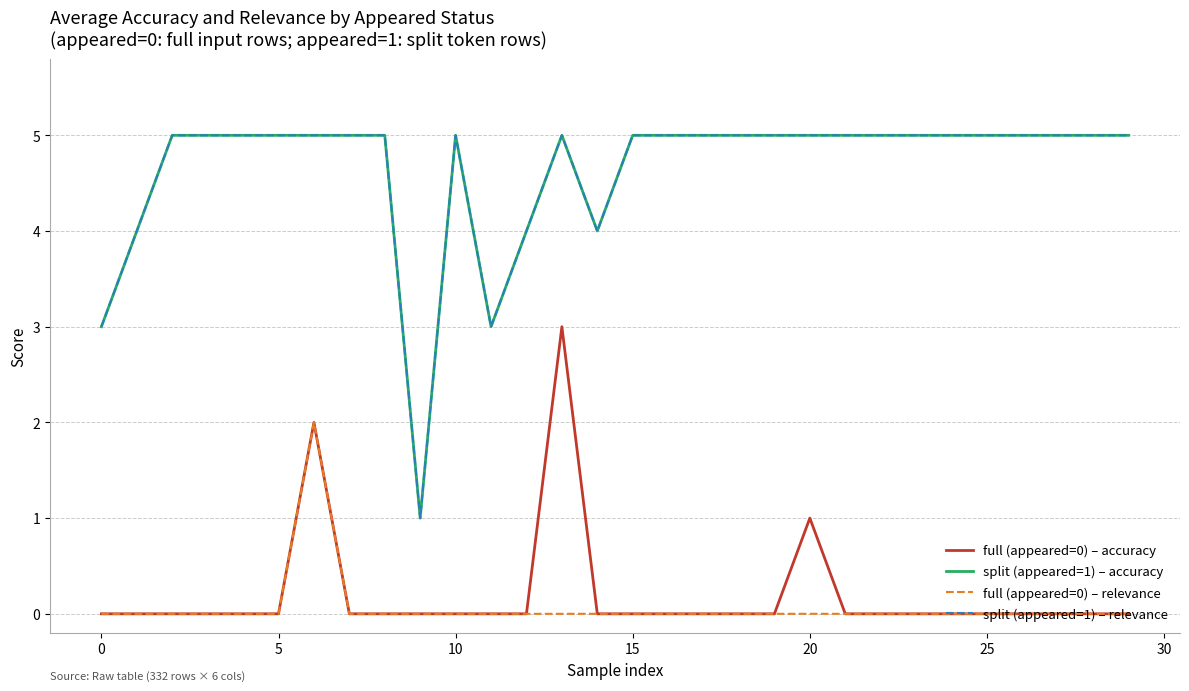

Is this an area chart (filled region under the line)?

No